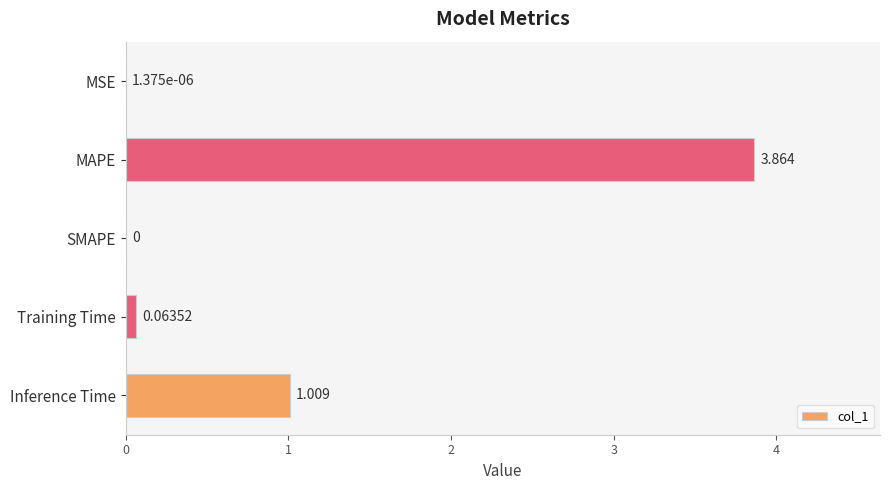

At which category does the chart reach its peak across all series?

MAPE